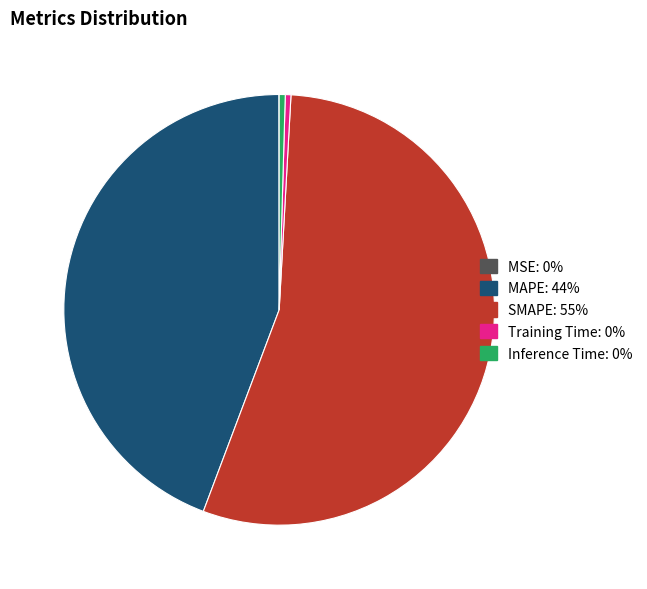

Which slice is the largest?

SMAPE